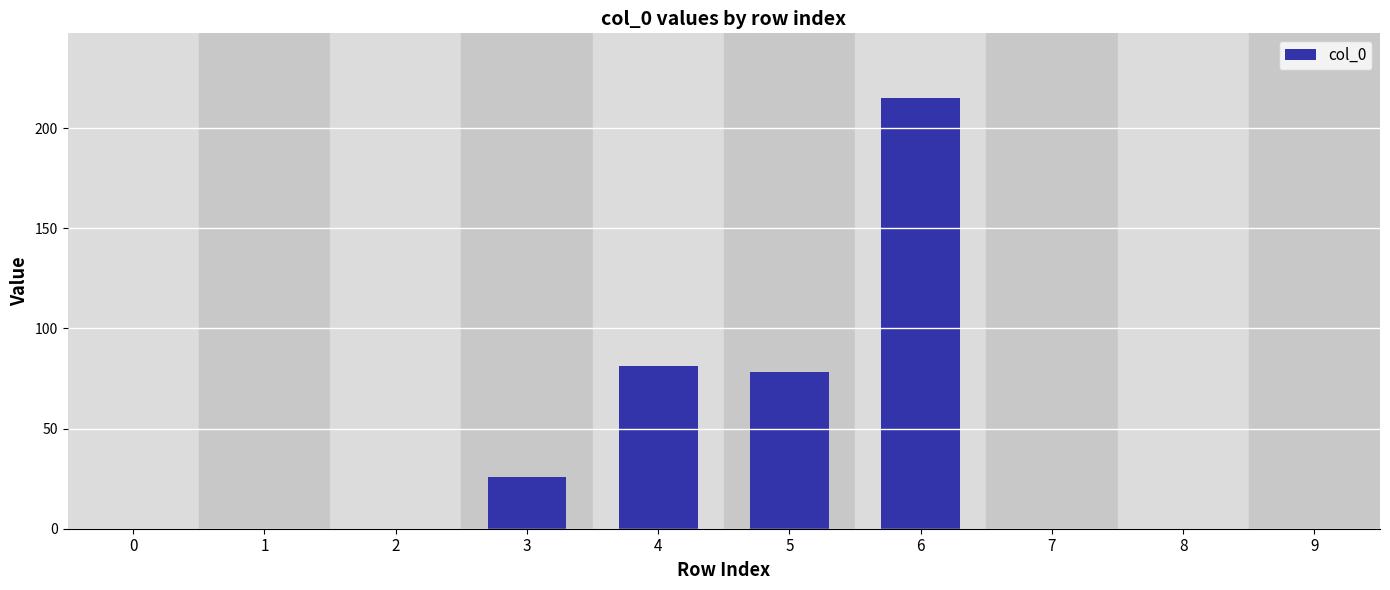

Does the chart contain stacked bars?

No